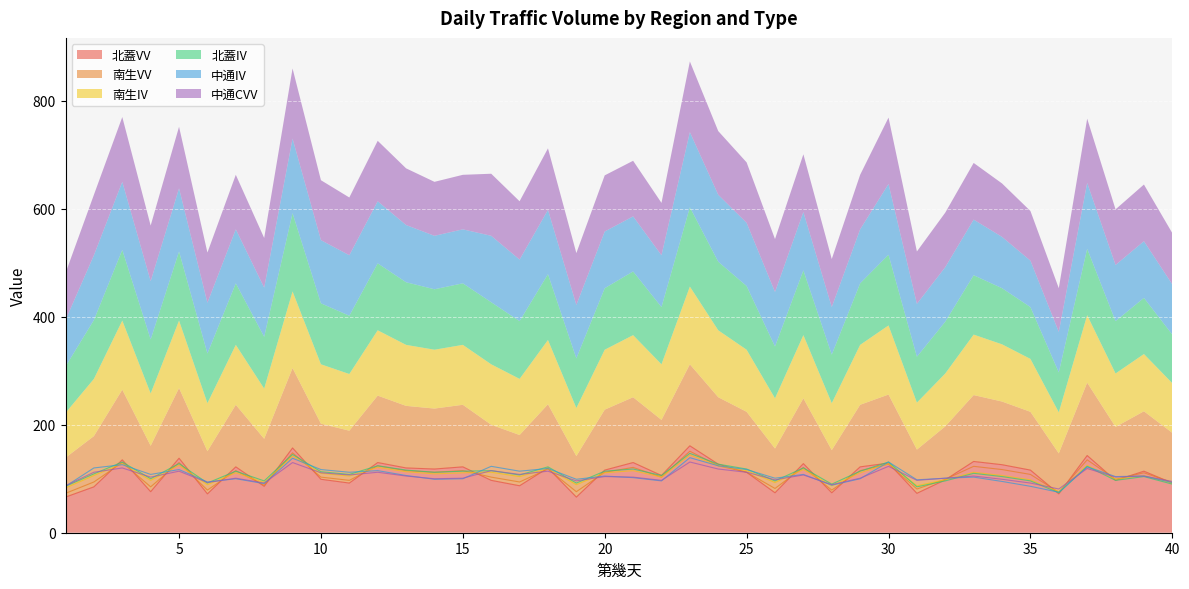

At 33, list the series in order from largest to smallest.

北蓋VV, 南生VV, 南生IV, 北蓋IV, 中通CVV, 中通IV